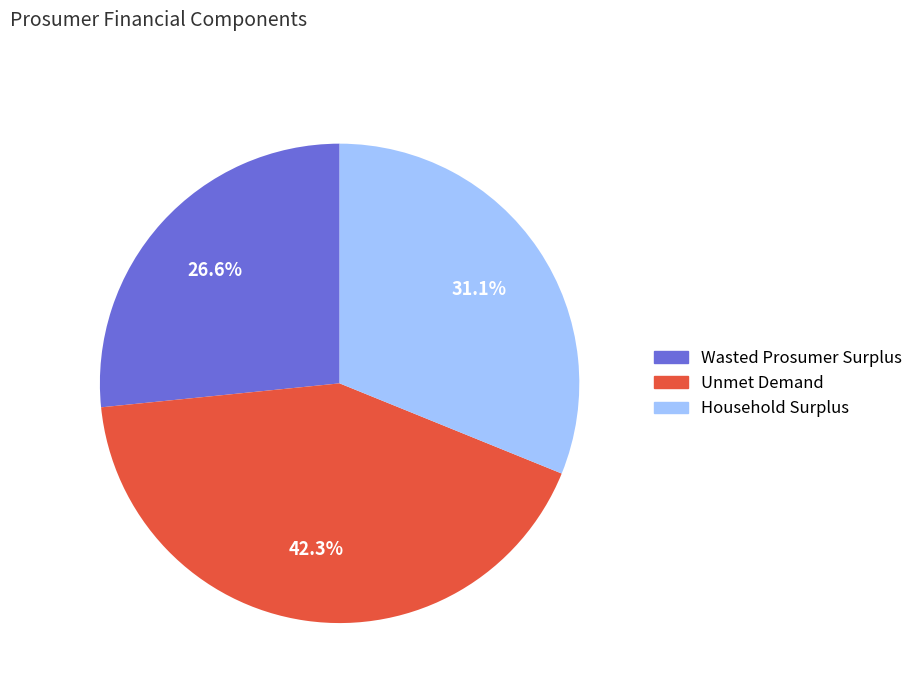

What is the ratio of the value at Wasted Prosumer Surplus to the value at Unmet Demand?

0.6